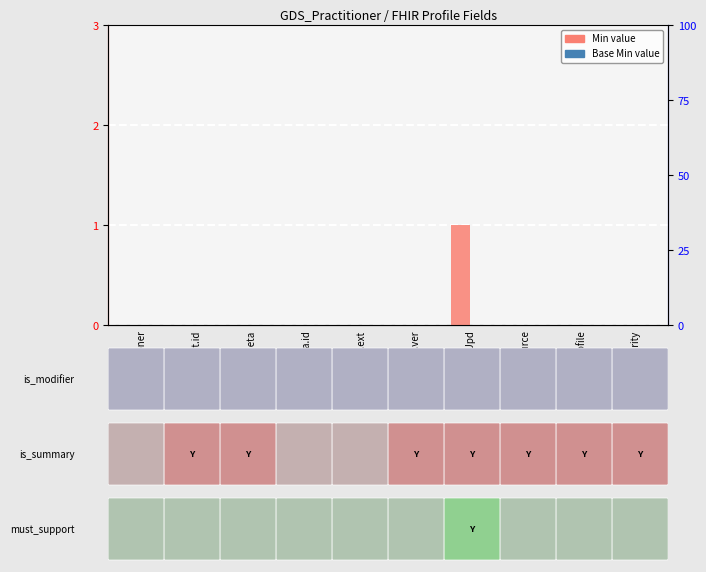

Which series has the largest total across all categories?

Min